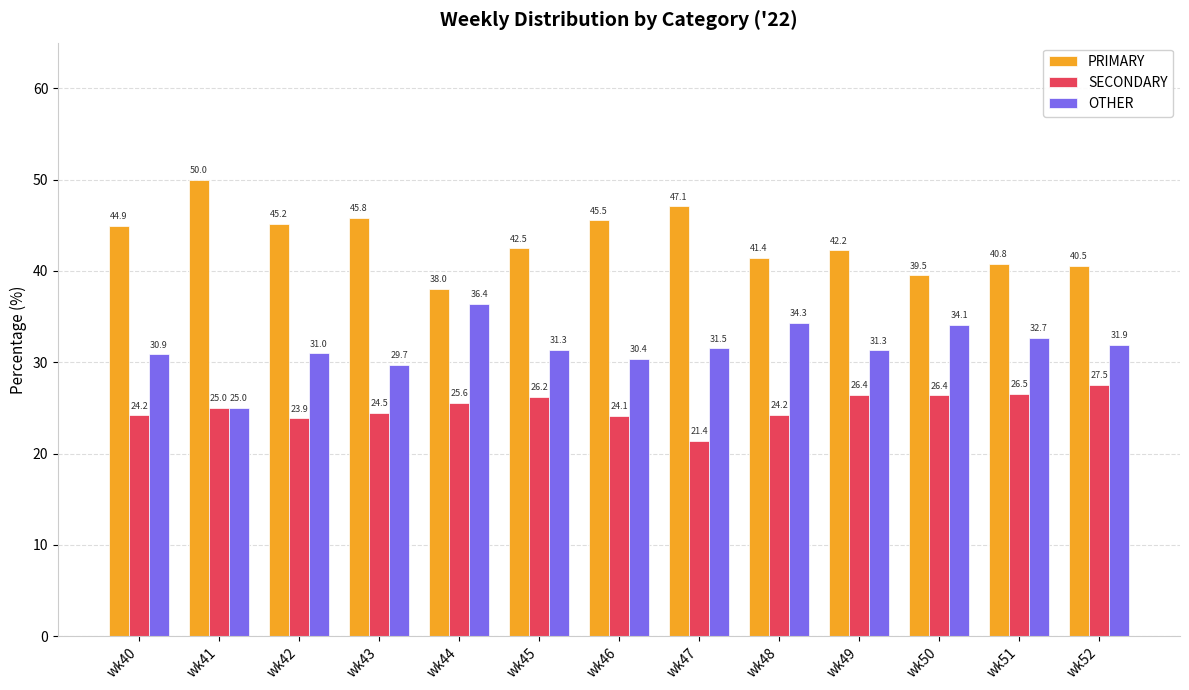

What is the difference between the SECONDARY values at wk47 and wk51?

5.1